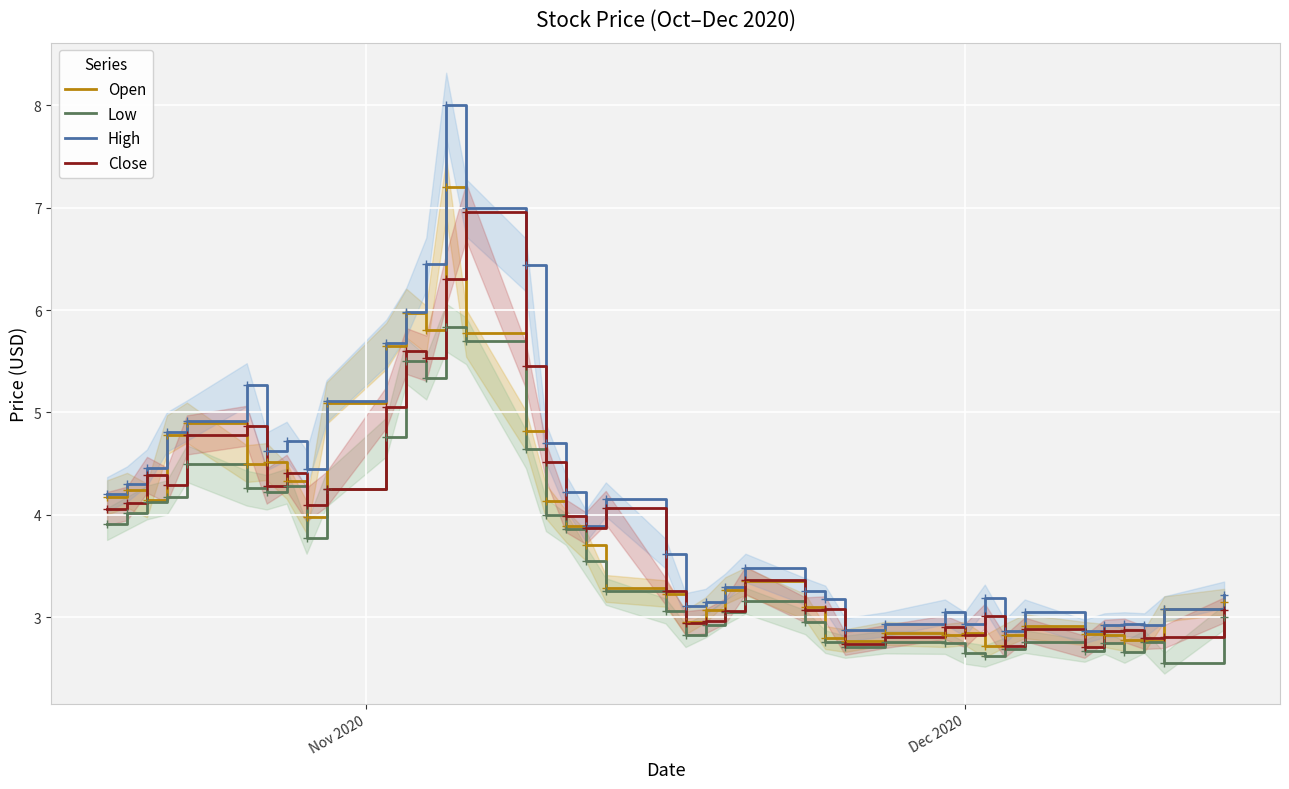

What is the sum of all Low values?

144.0